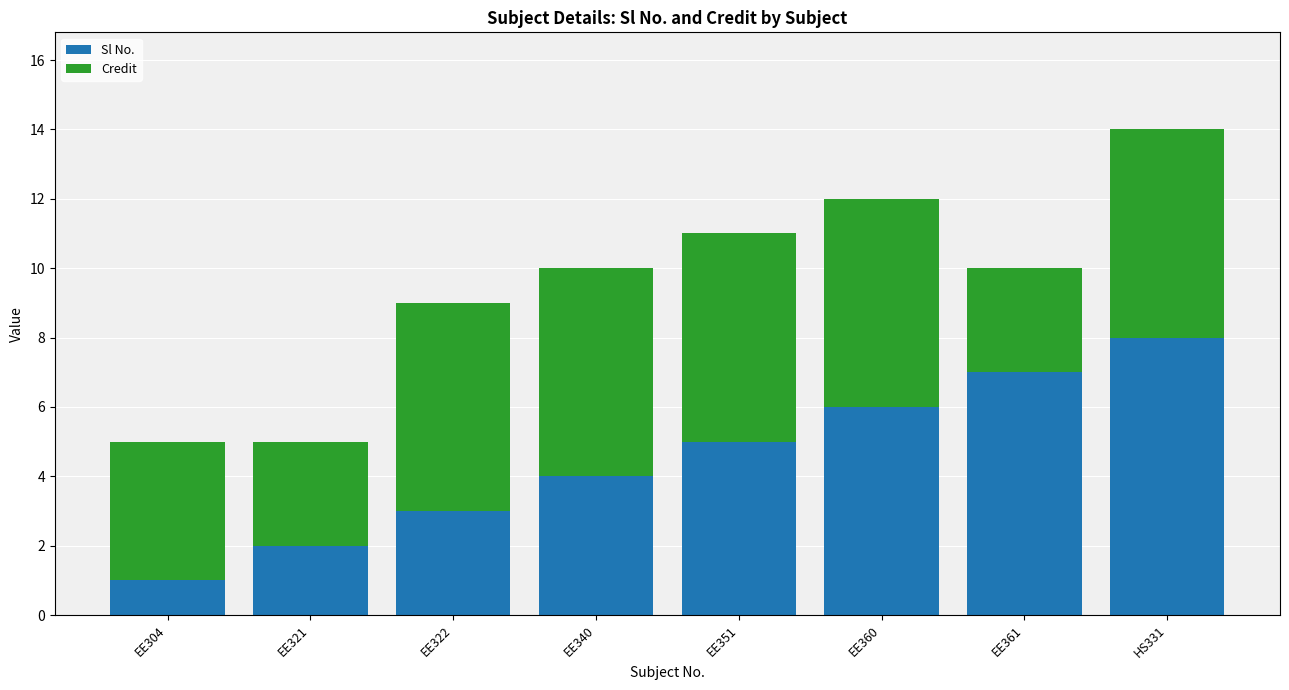

What is the difference between the maximum and minimum values in the Sl No. series?

7